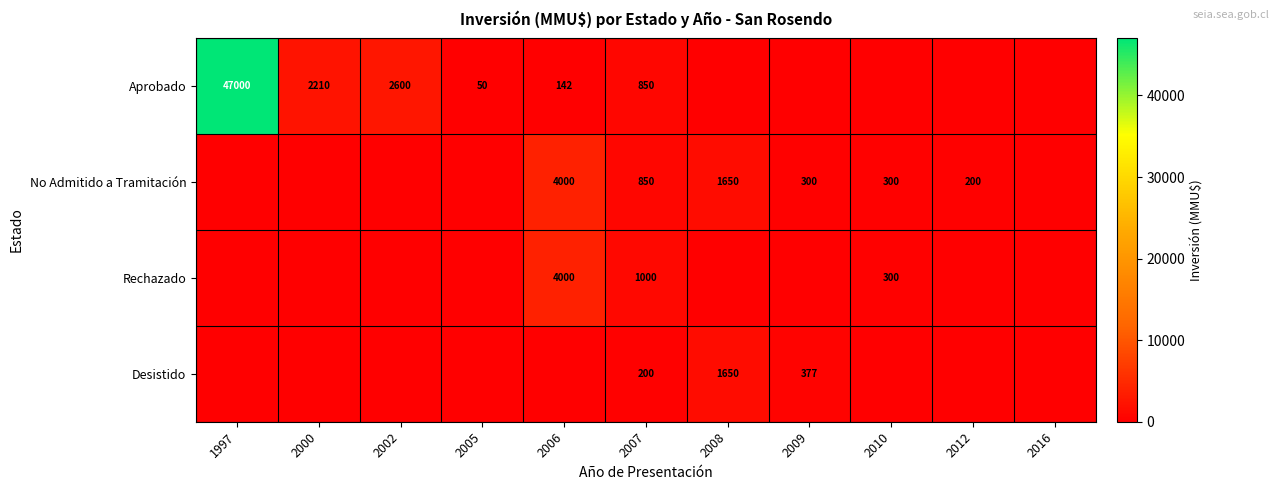

The No Admitido a Tramitación series shows 300 at 2010. True or false?

True